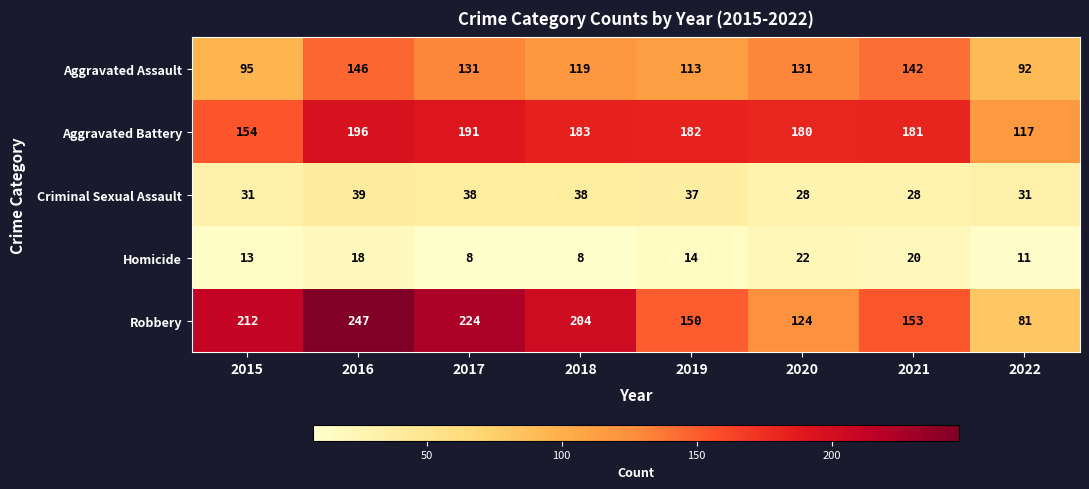

What is the maximum value for Criminal Sexual Assault?

39